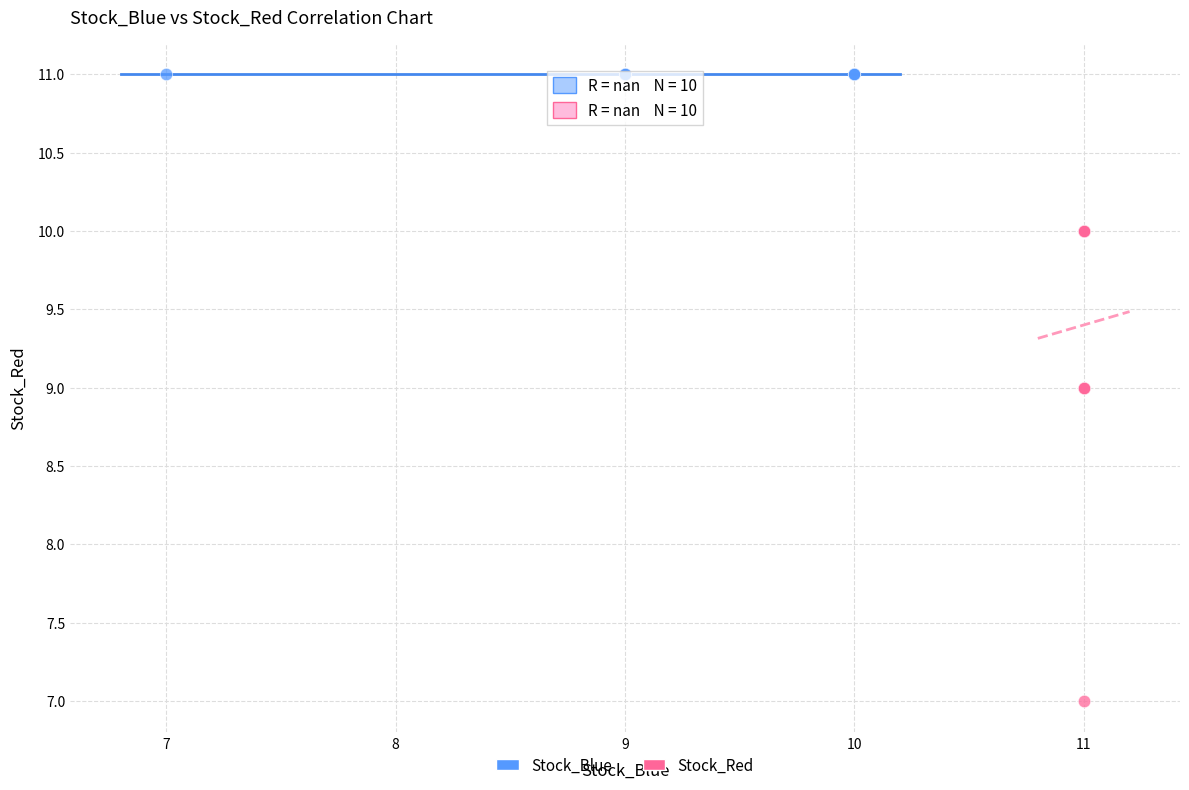

Which series contains the highest Y value?

Stock_Blue